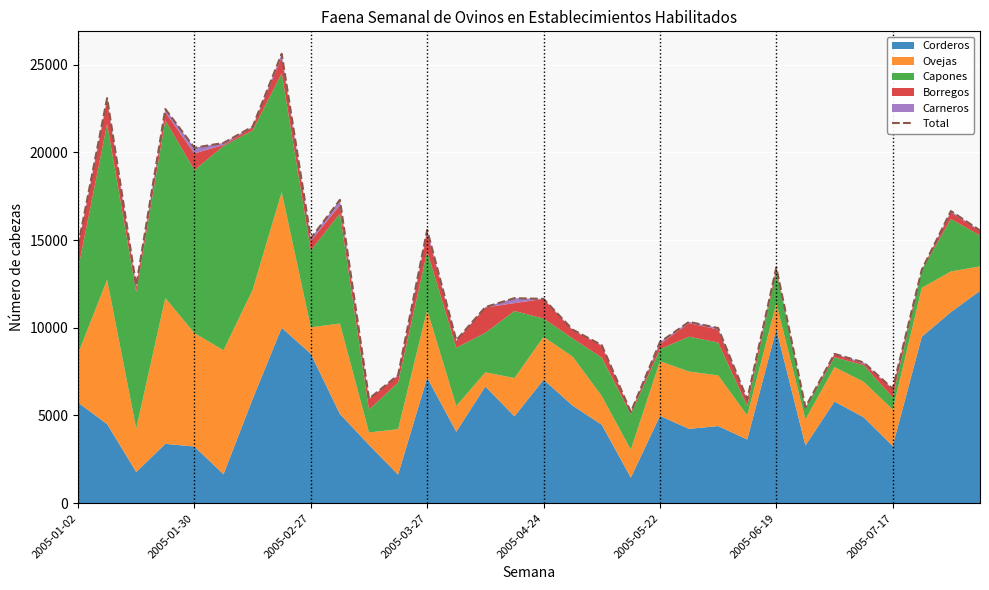

What position from the right is 27?

5